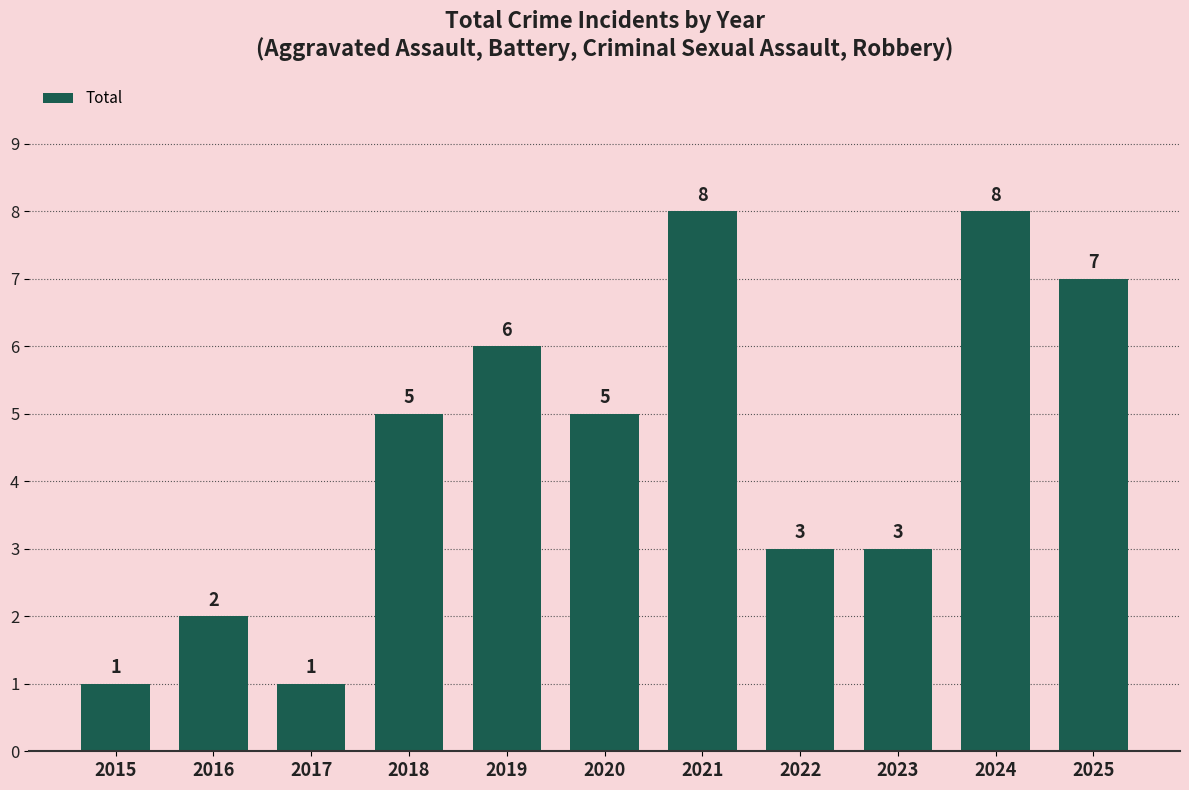

What is the value of the 4th bar from the left?

5